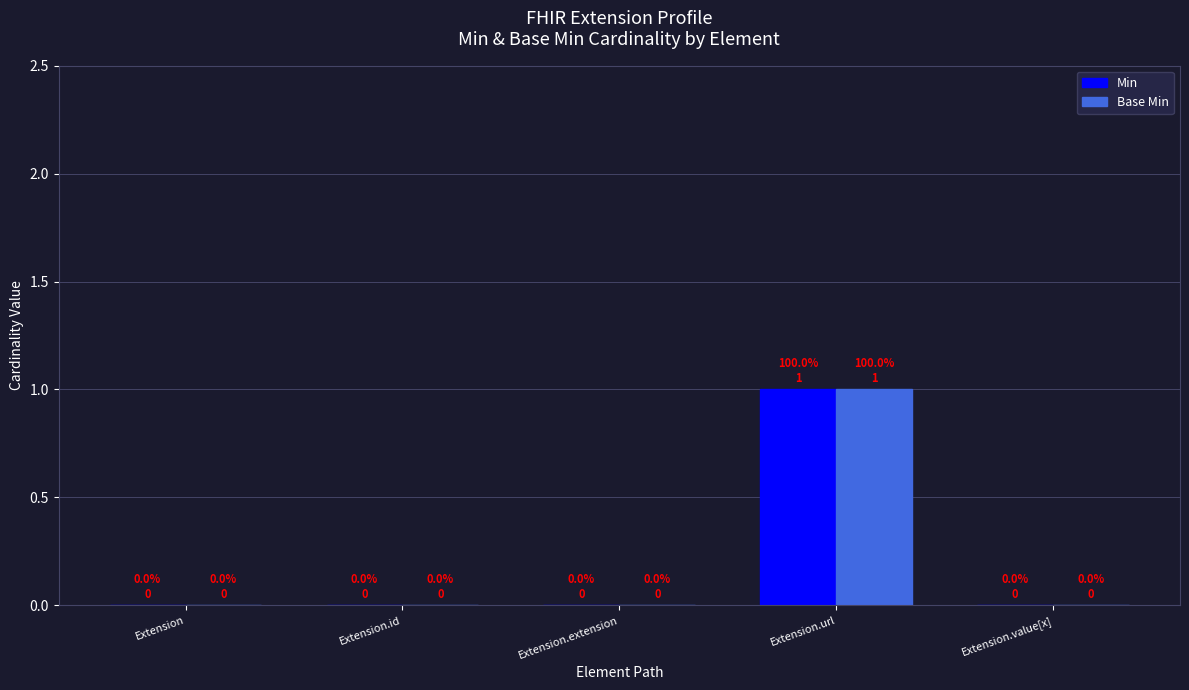

Reading right to left, list all the values displayed in this chart.

Min: Extension.value[x]=0	Extension.url=1	Extension.extension=0	Extension.id=0	Extension=0
Base Min: Extension.value[x]=0	Extension.url=1	Extension.extension=0	Extension.id=0	Extension=0